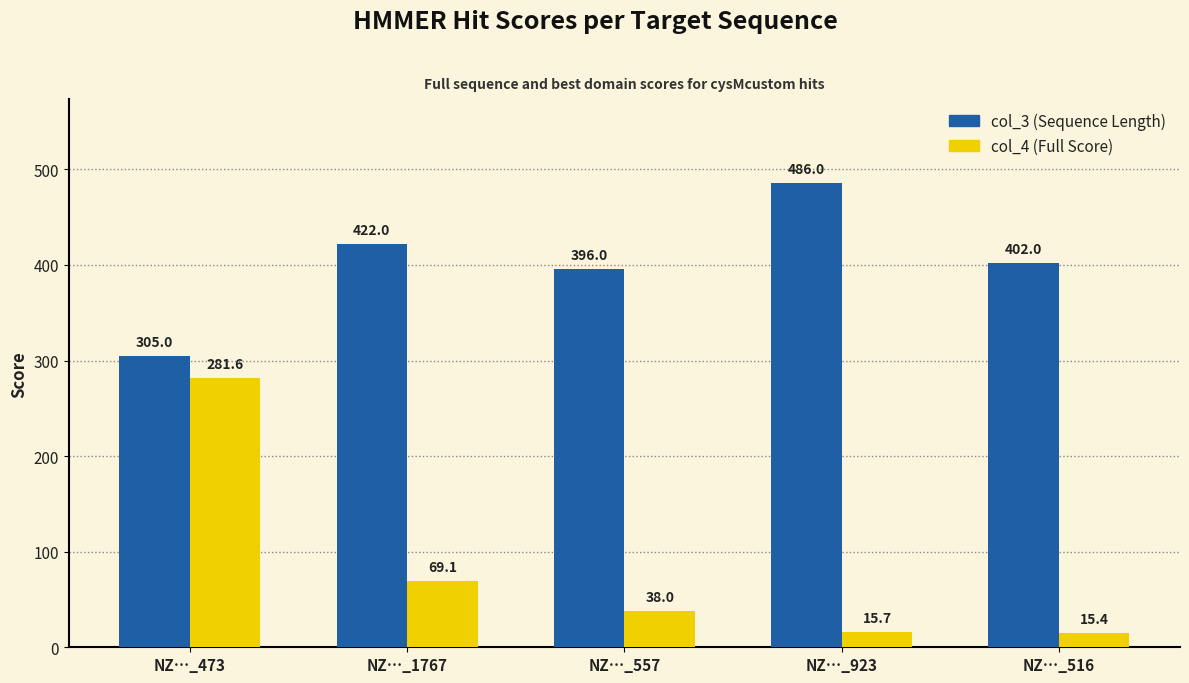

Is the value of col_3 (Sequence Length) at NZ…_1767 greater than the value of col_4 (Full Score) at NZ…_1767?

Yes